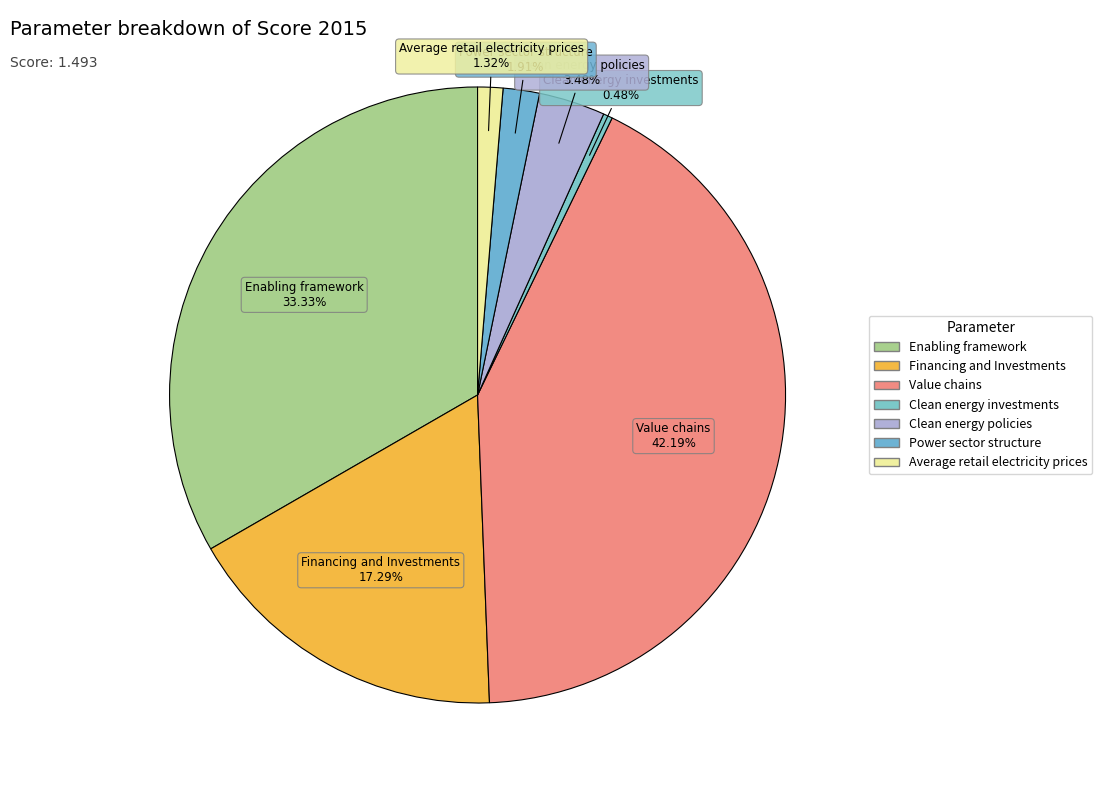

Is it true that Value chains is 52% of the pie?

False